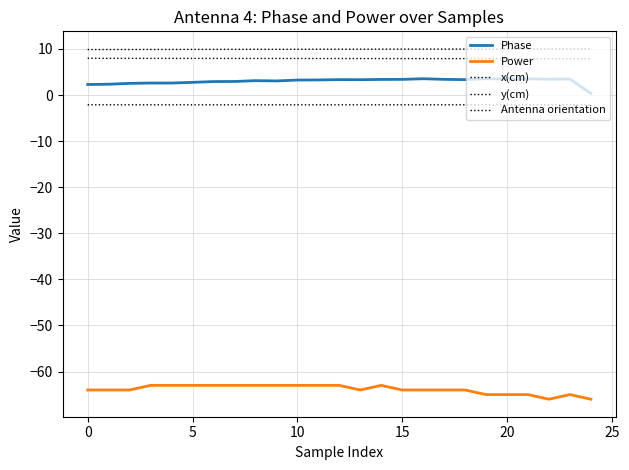

What is the label of the 16th point from the right?

9